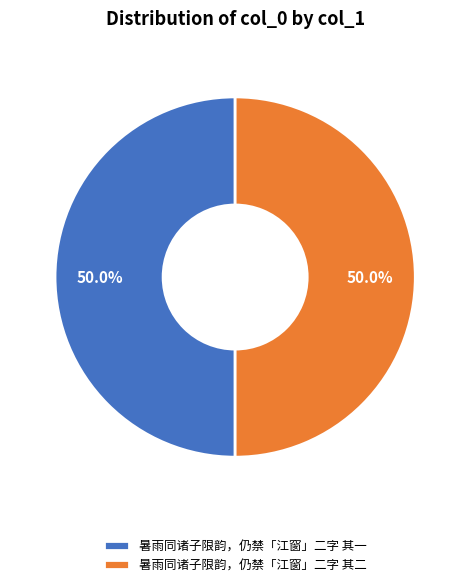

How much of the chart is everything except 暑雨同诸子限韵，仍禁「江窗」二字 其二?

50.0%